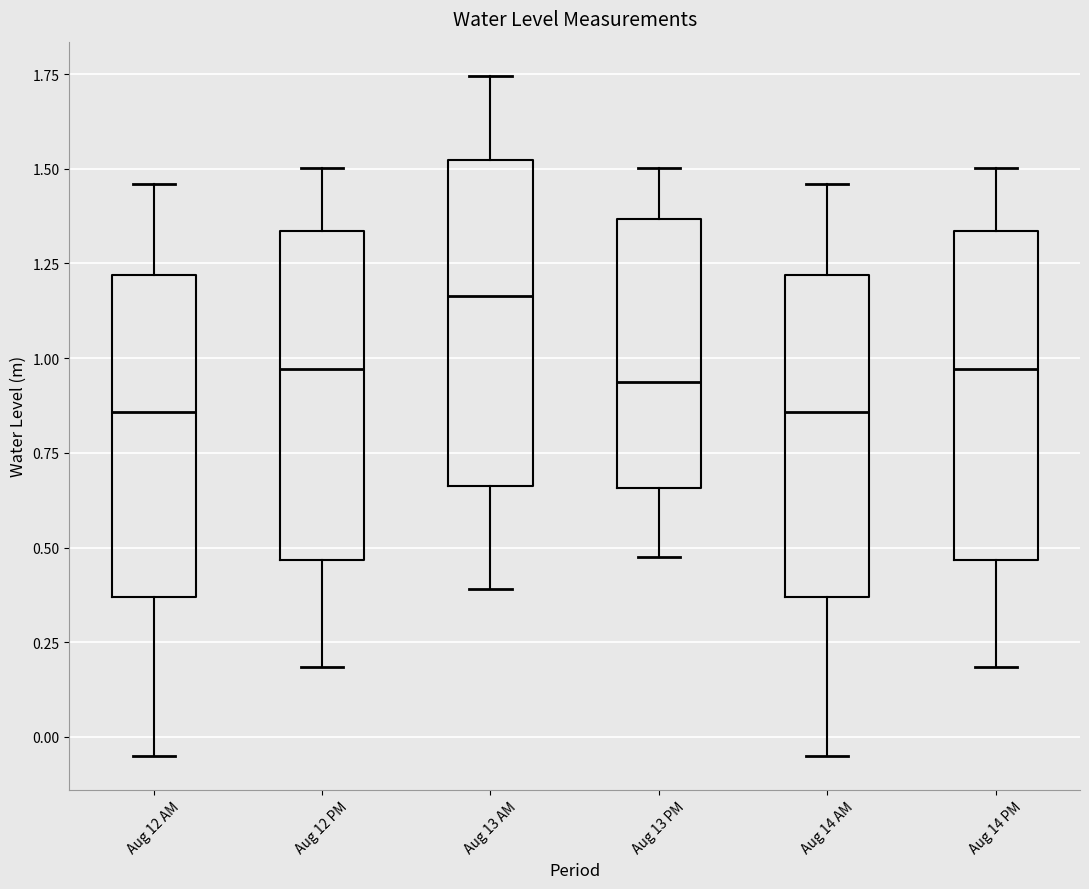

Reading left to right, read every box against the y-axis: the position of its median line, the range the box covers, and the ends of its whiskers. The values are not printed on the chart, so give them approximately, as read against the axis.

Aug 12 AM: median 0.85, box 0.35 to 1.20, whiskers -0.05 to 1.45
Aug 12 PM: median 0.95, box 0.45 to 1.35, whiskers 0.20 to 1.50
Aug 13 AM: median 1.15, box 0.65 to 1.50, whiskers 0.40 to 1.75
Aug 13 PM: median 0.95, box 0.65 to 1.35, whiskers 0.45 to 1.50
Aug 14 AM: median 0.85, box 0.35 to 1.20, whiskers -0.05 to 1.45
Aug 14 PM: median 0.95, box 0.45 to 1.35, whiskers 0.20 to 1.50